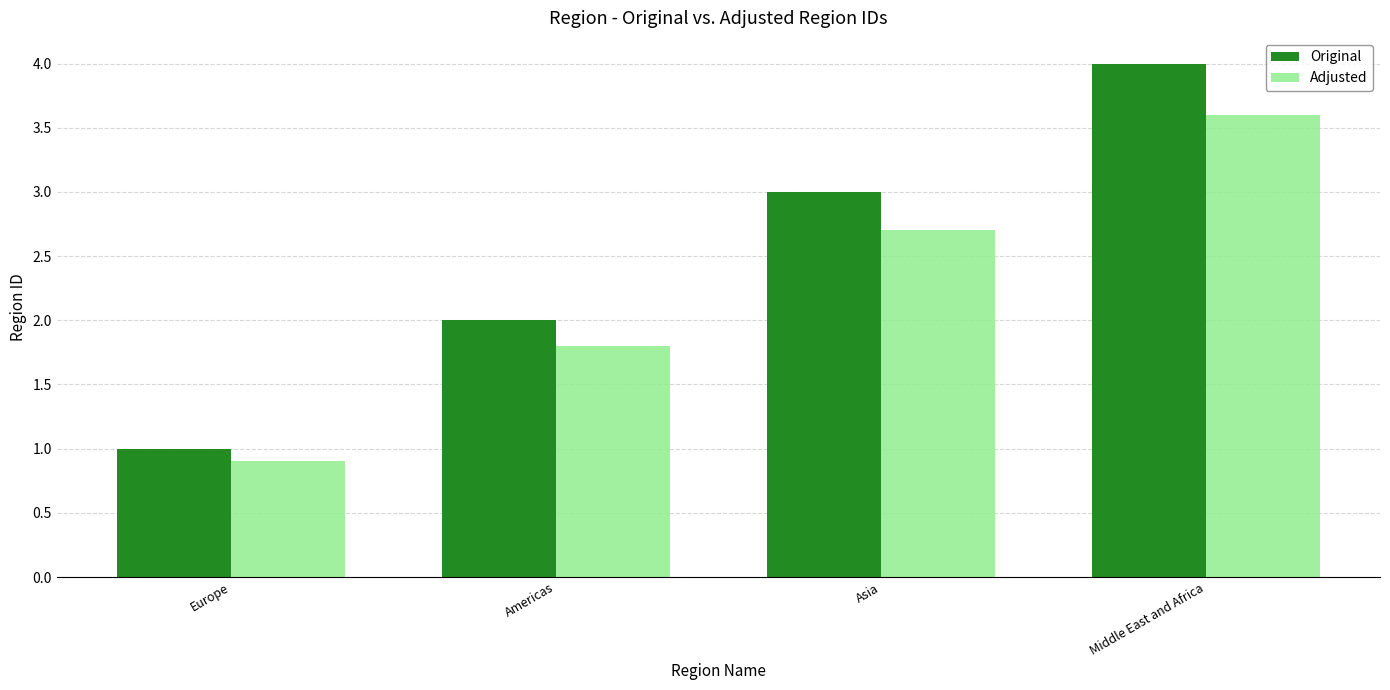

Is the value of Original at Americas greater than the value of Adjusted at Asia?

No